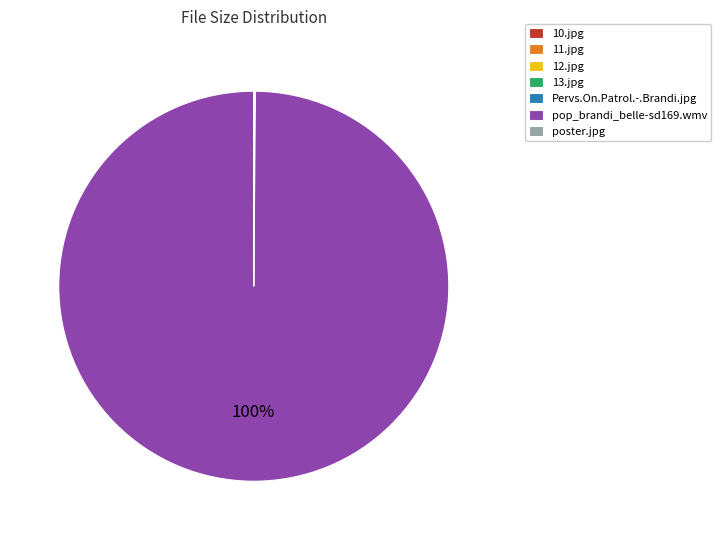

Is it true that pop_brandi_belle-sd169.wmv is 93% of the pie?

False